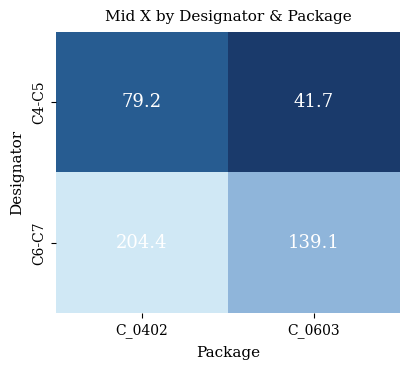

List the series in order of their peak value, highest first.

C6-C7, C4-C5